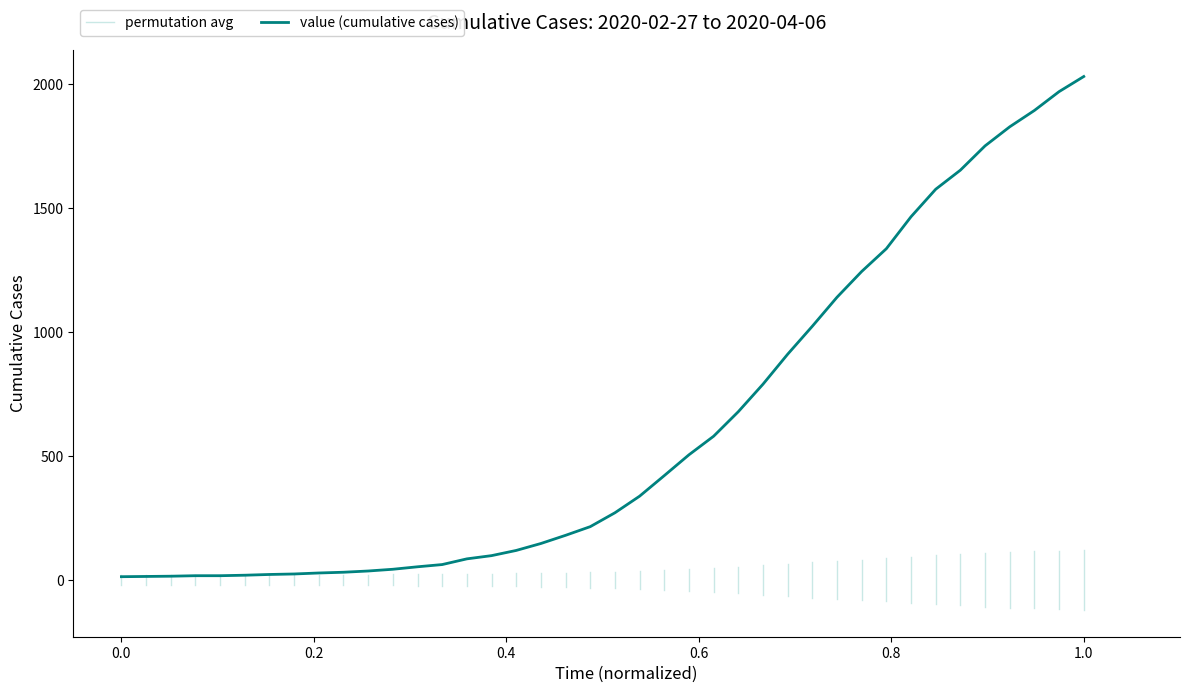

What is the average value?

616